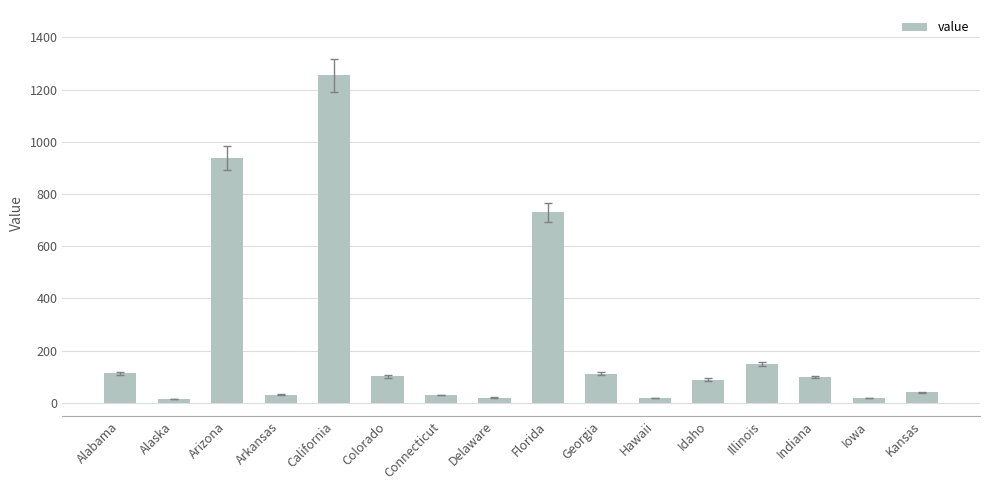

True or false: the data shows 89.2 at Idaho.

True